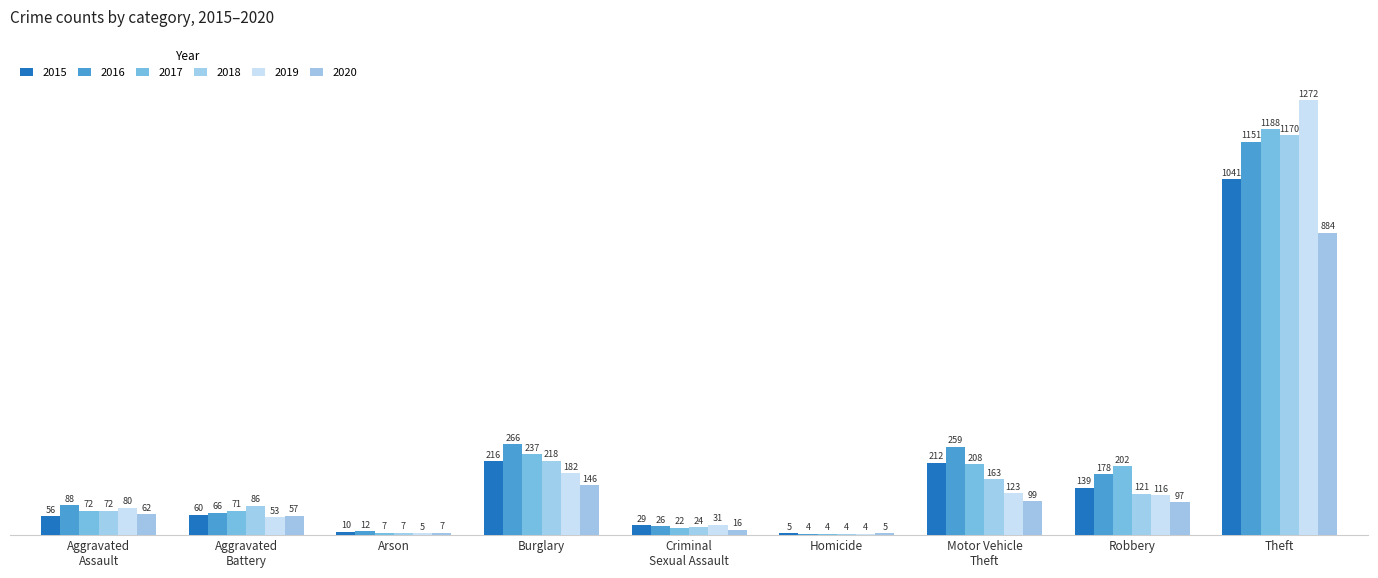

Which series has the largest total across all categories?

2016